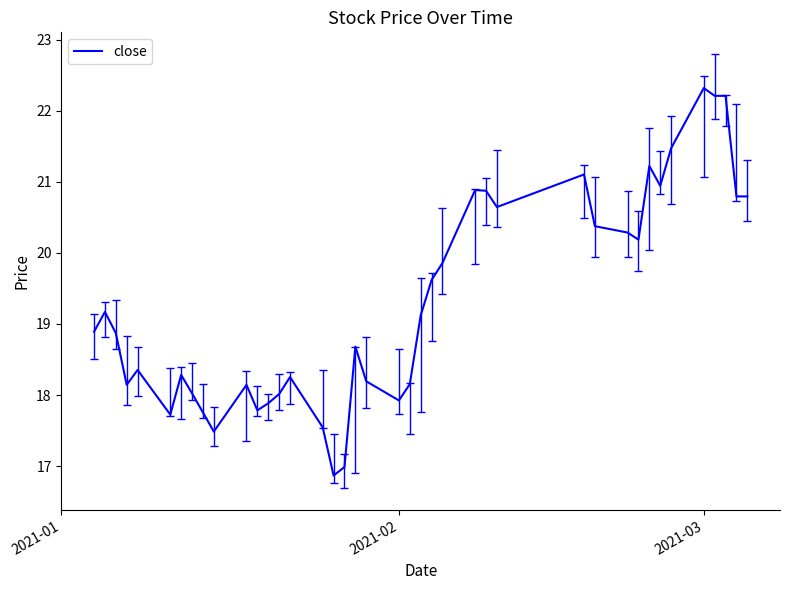

What is the maximum value shown in the chart?

22.3